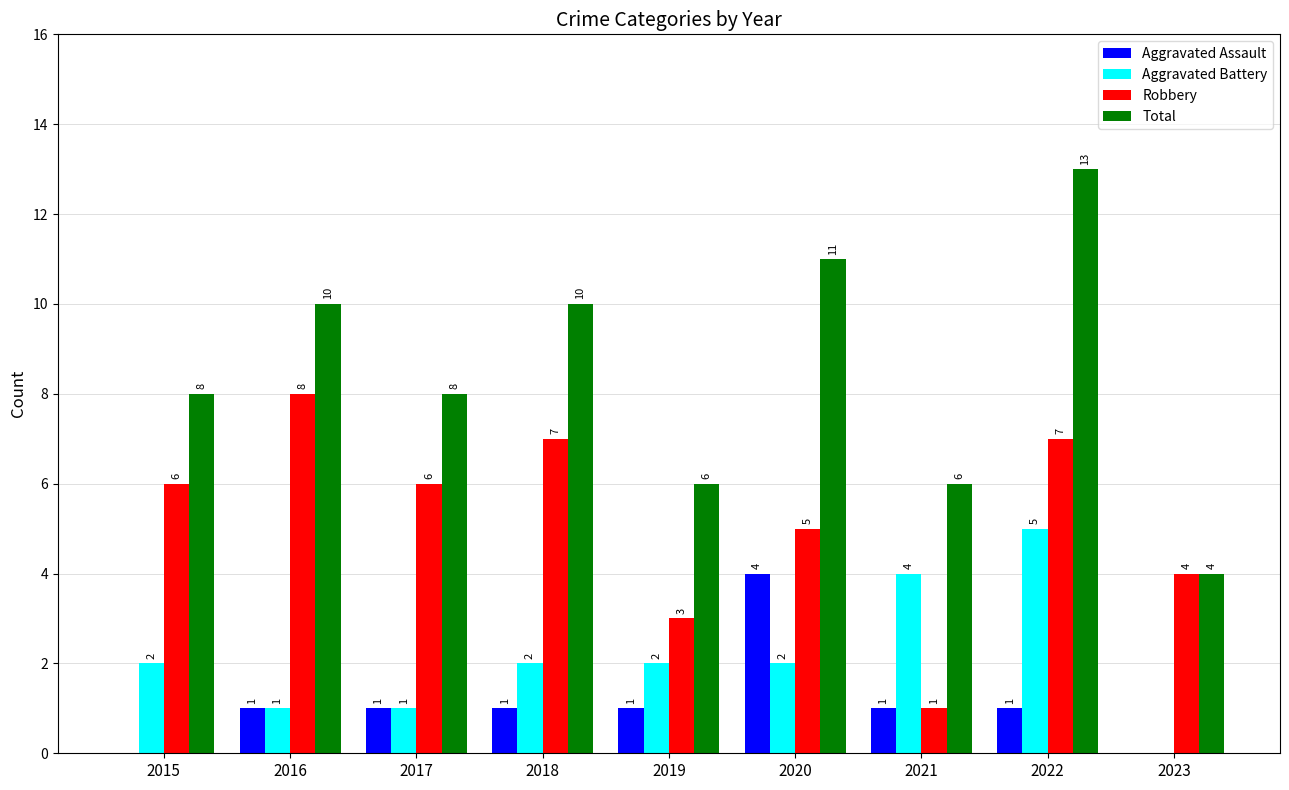

Which series has the largest range (max minus min)?

Total